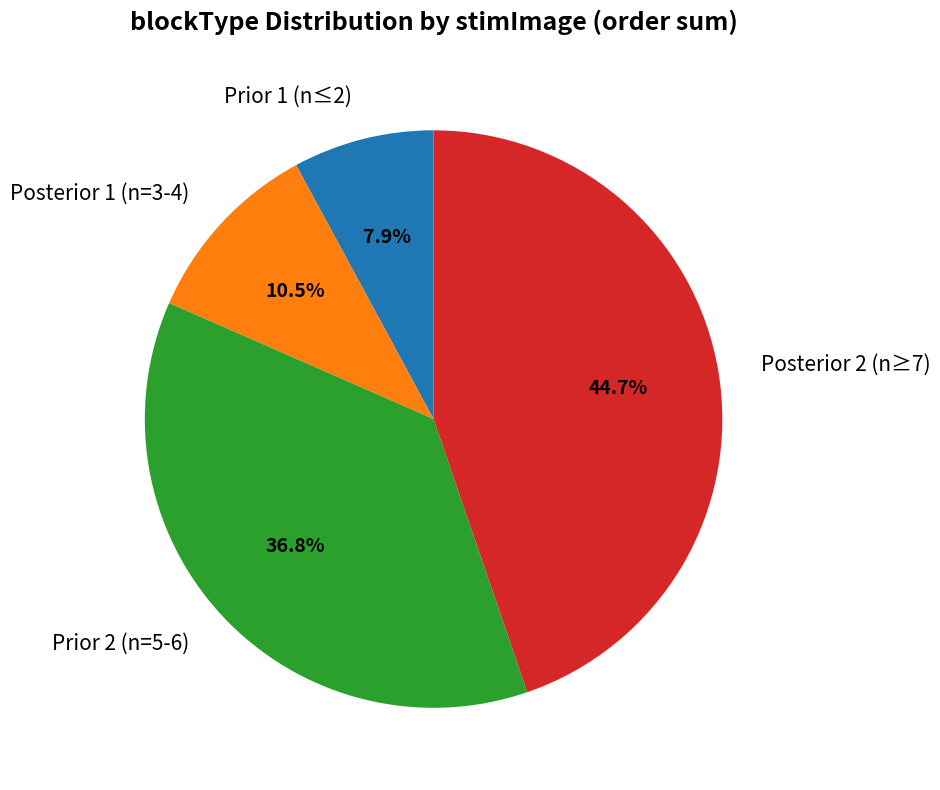

To the nearest percent, what is the average slice percentage?

25%